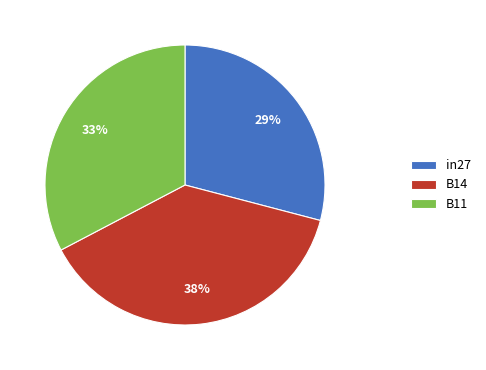

Do B11 and B14 together represent more than half of the pie?

Yes